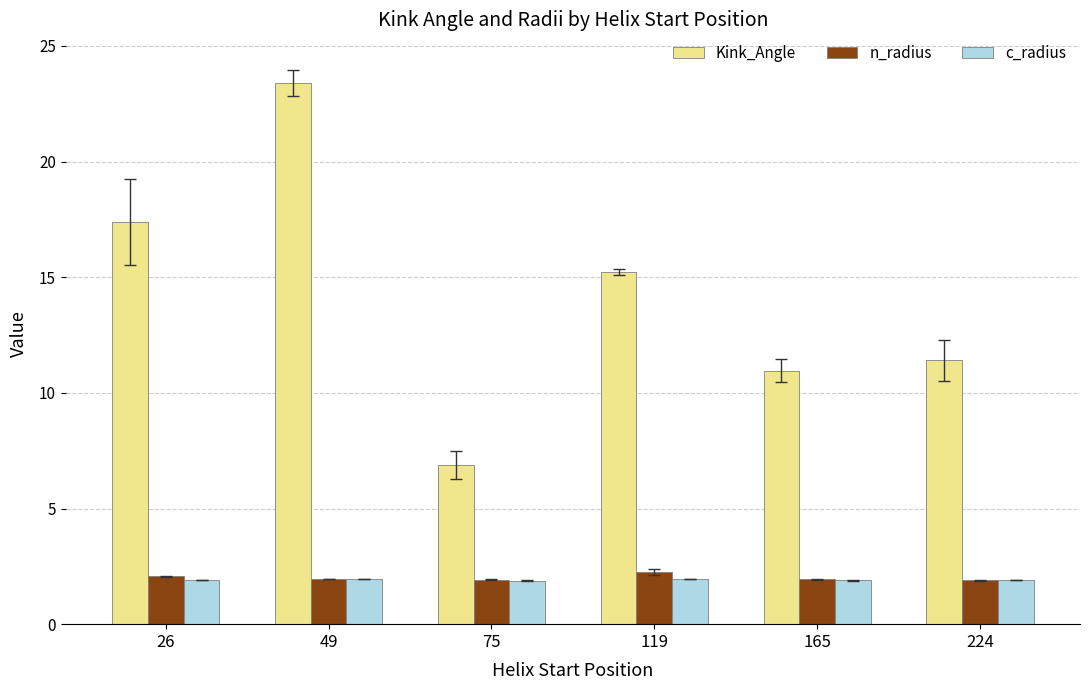

Which series has the largest range (max minus min)?

Kink_Angle